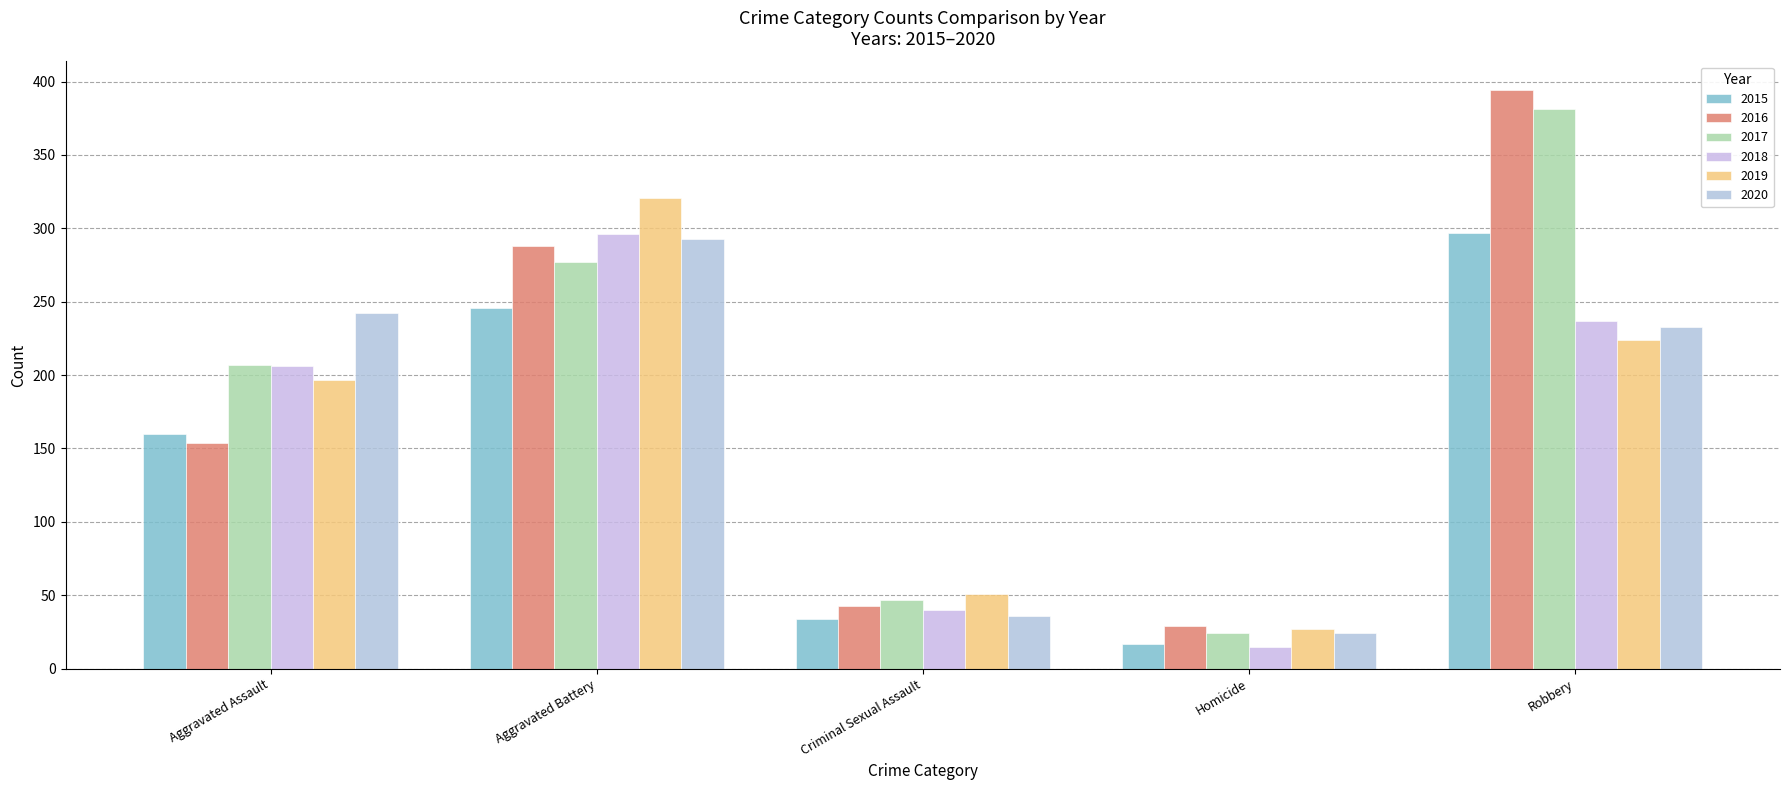

What is the smallest value displayed?

15